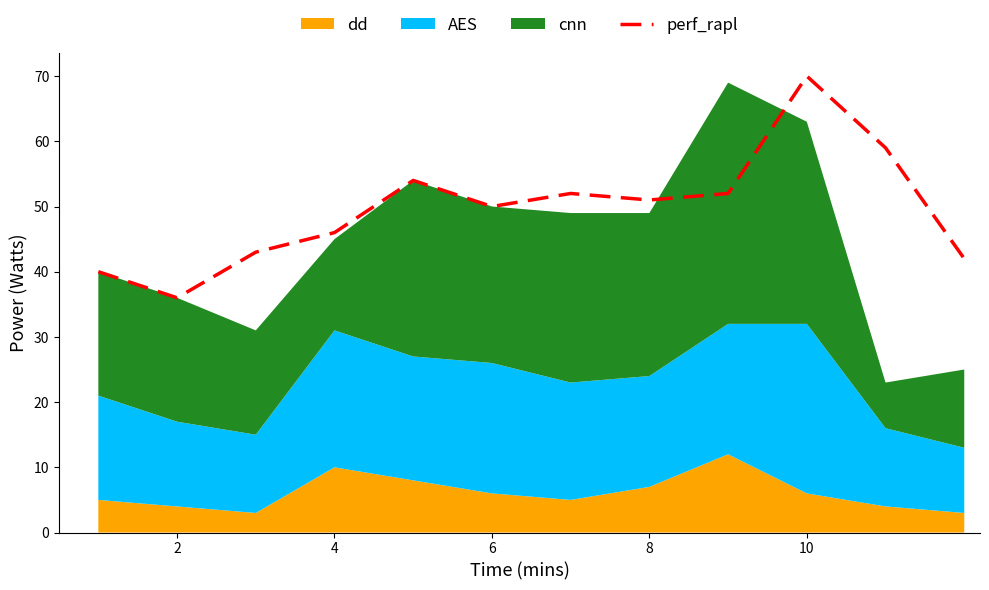

Reading left to right, list all the values displayed in this chart.

40	36	43	46	54	50	52	51	52	70	59	42